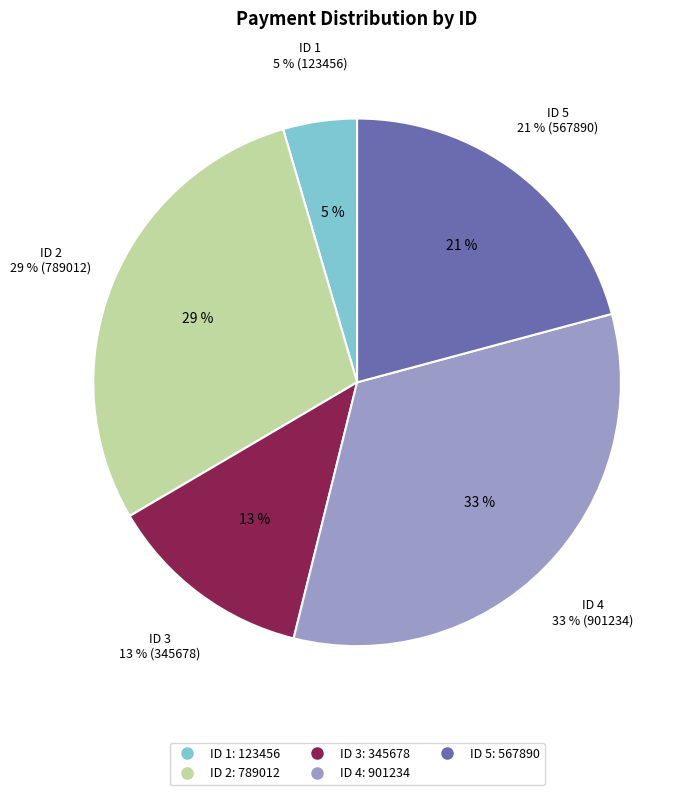

To the nearest percent, what is the difference between the 5 and 3 slice percentages?

8%